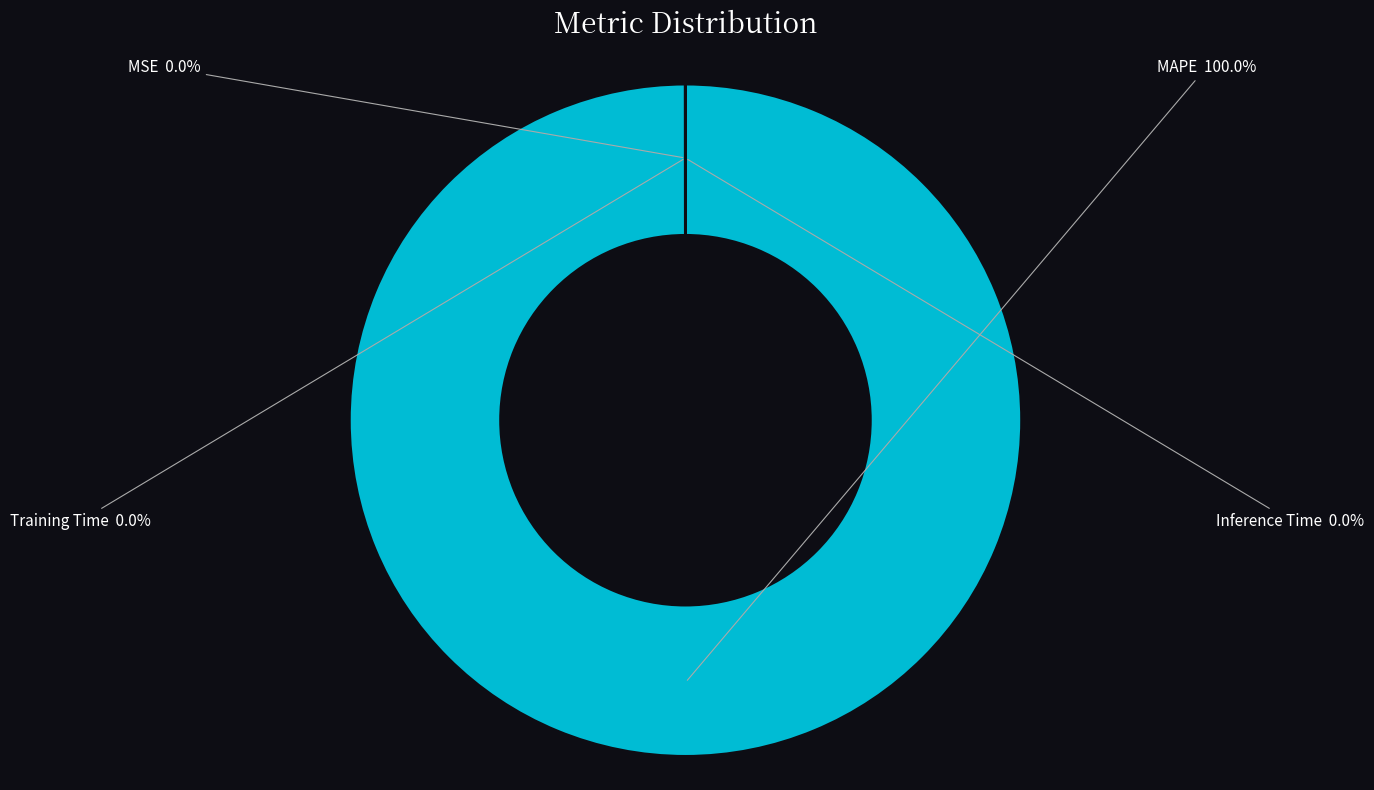

Is there any slice that represents more than half of the pie?

Yes